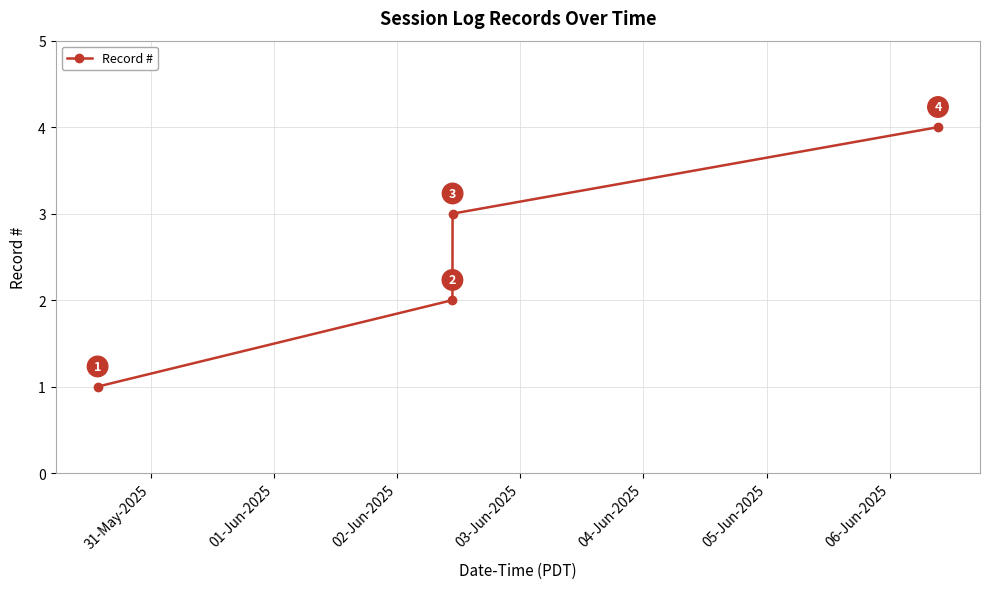

Reading right to left, list all the values displayed in this chart.

4	3	2	1